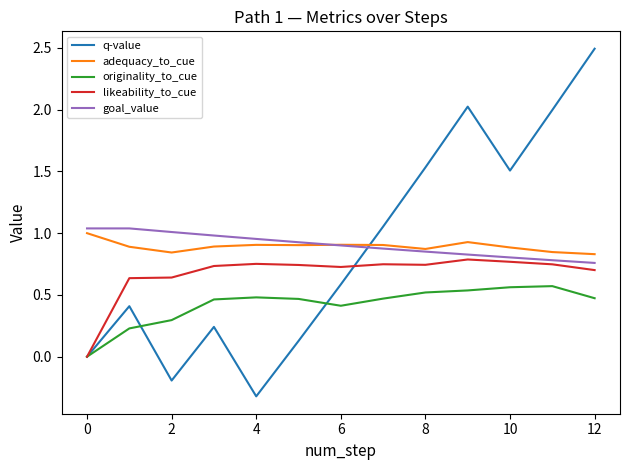

What is the maximum value shown in the chart?

2.5